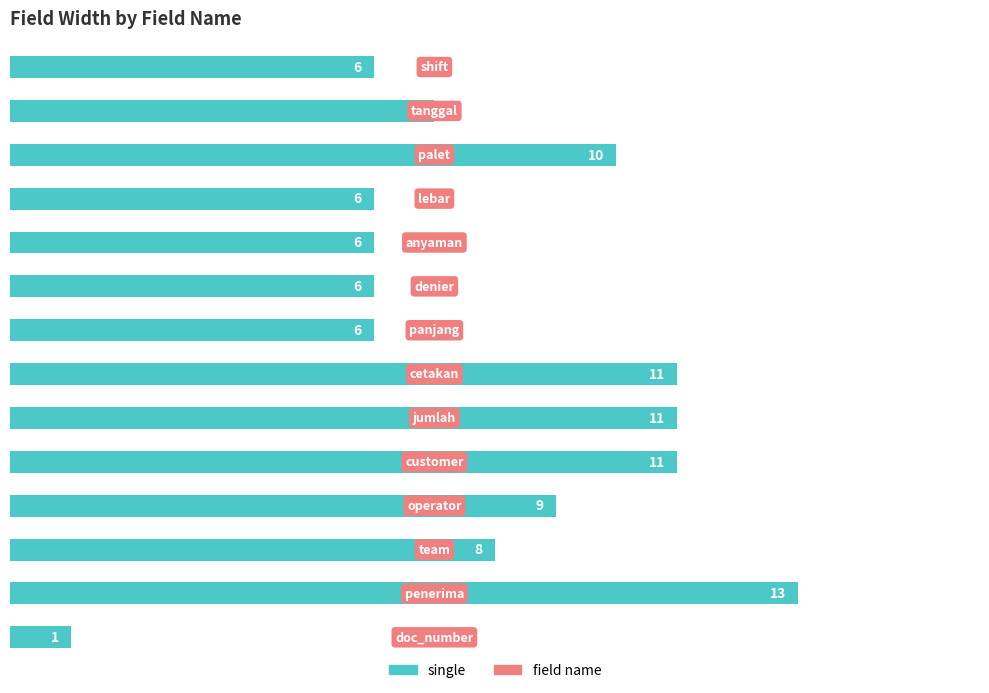

What is the difference between the second highest and minimum values?

10